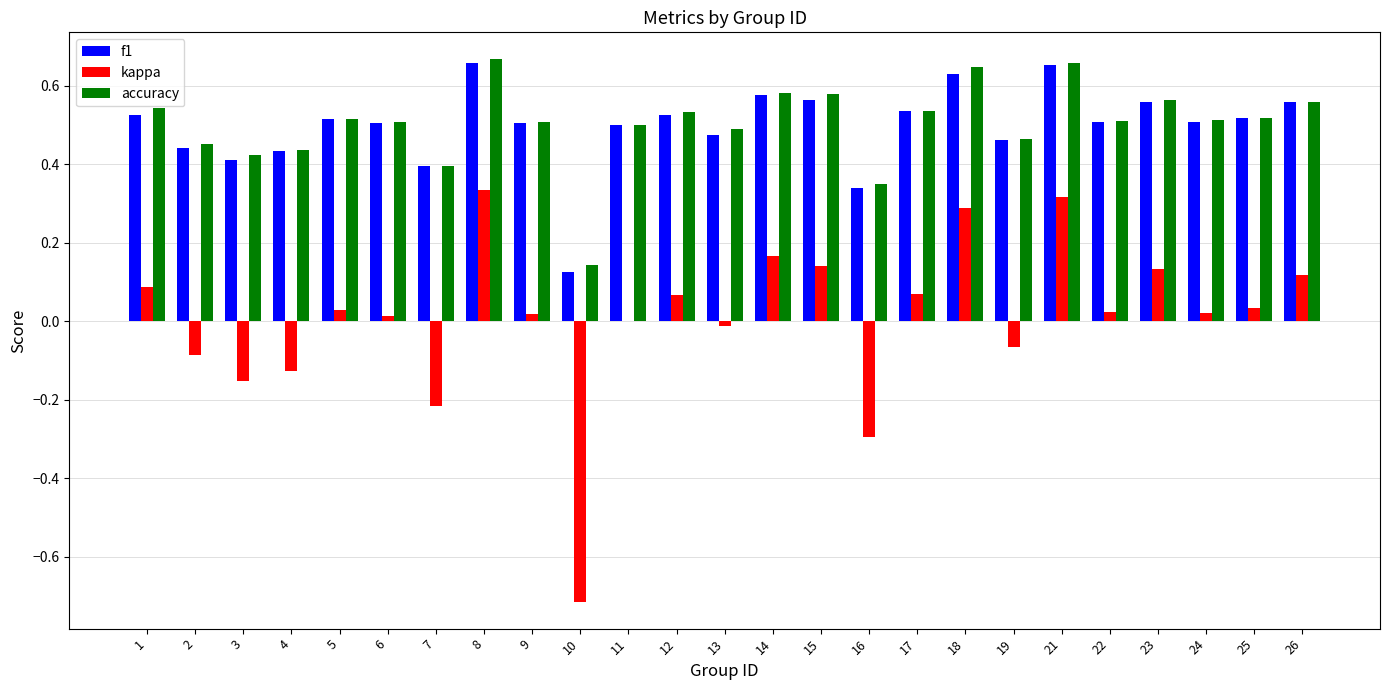

Between 3 and 19, which series saw the biggest shift?

kappa